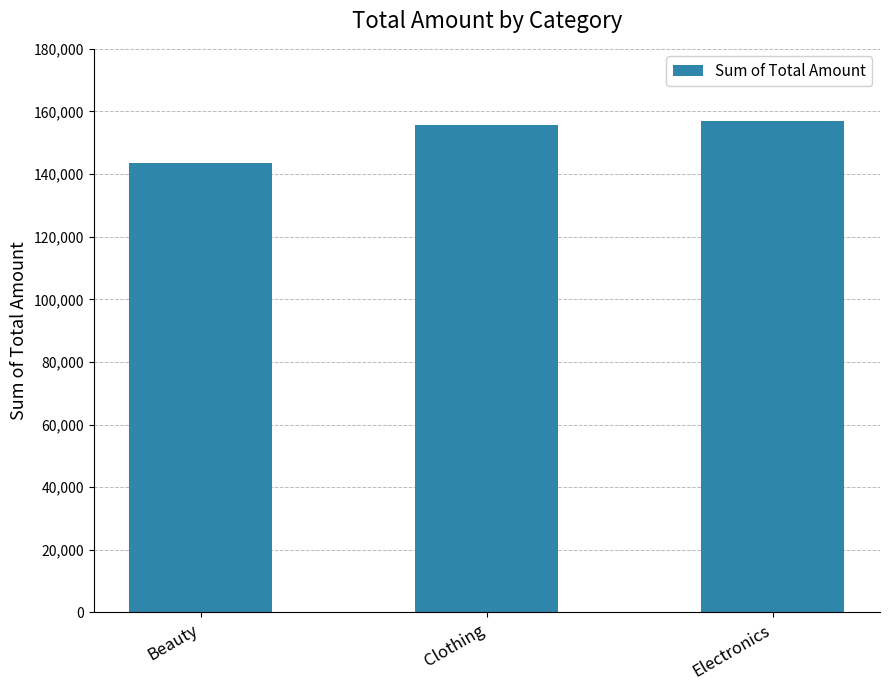

What is the label of the 1st bar from the left?

Beauty